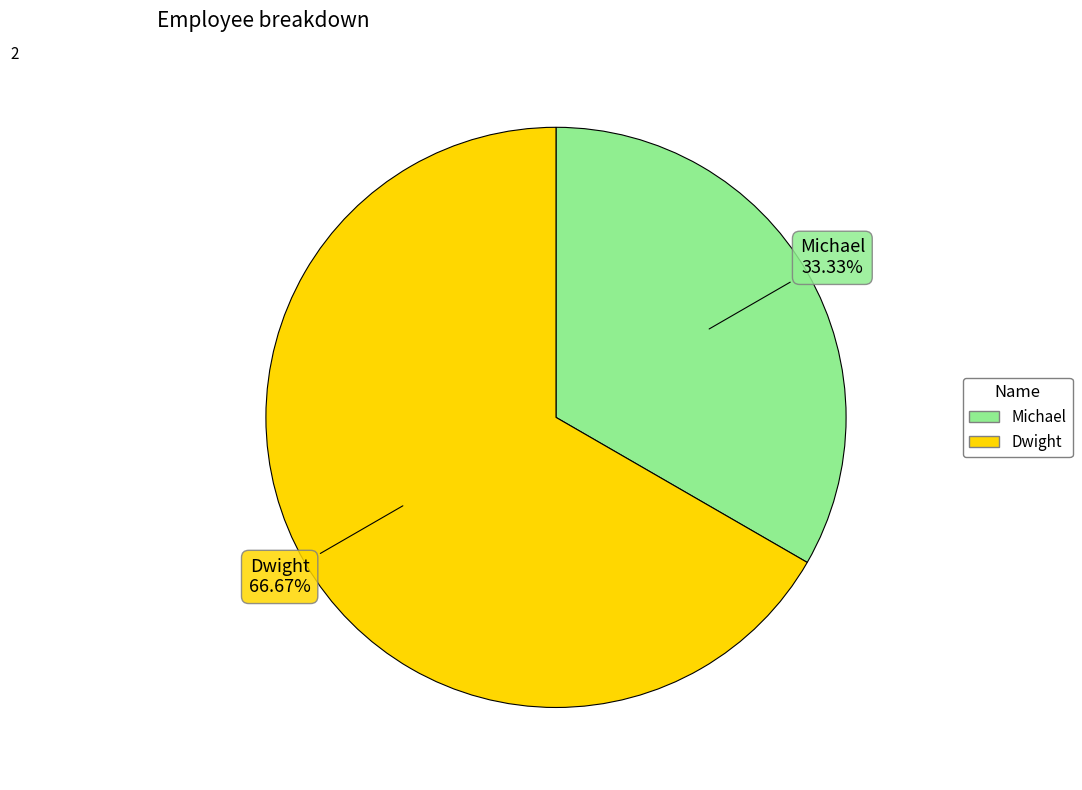

True or false: Michael accounts for 33% of the total.

True